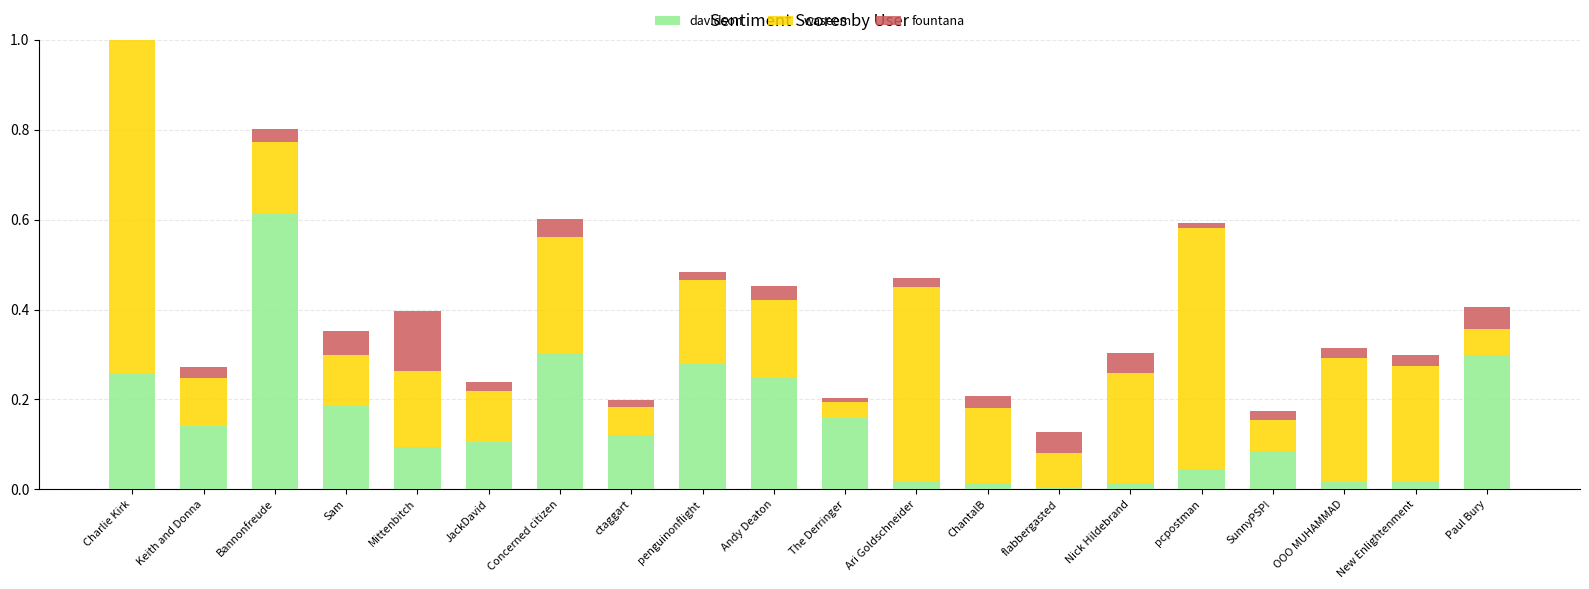

Does the chart contain any negative values?

No